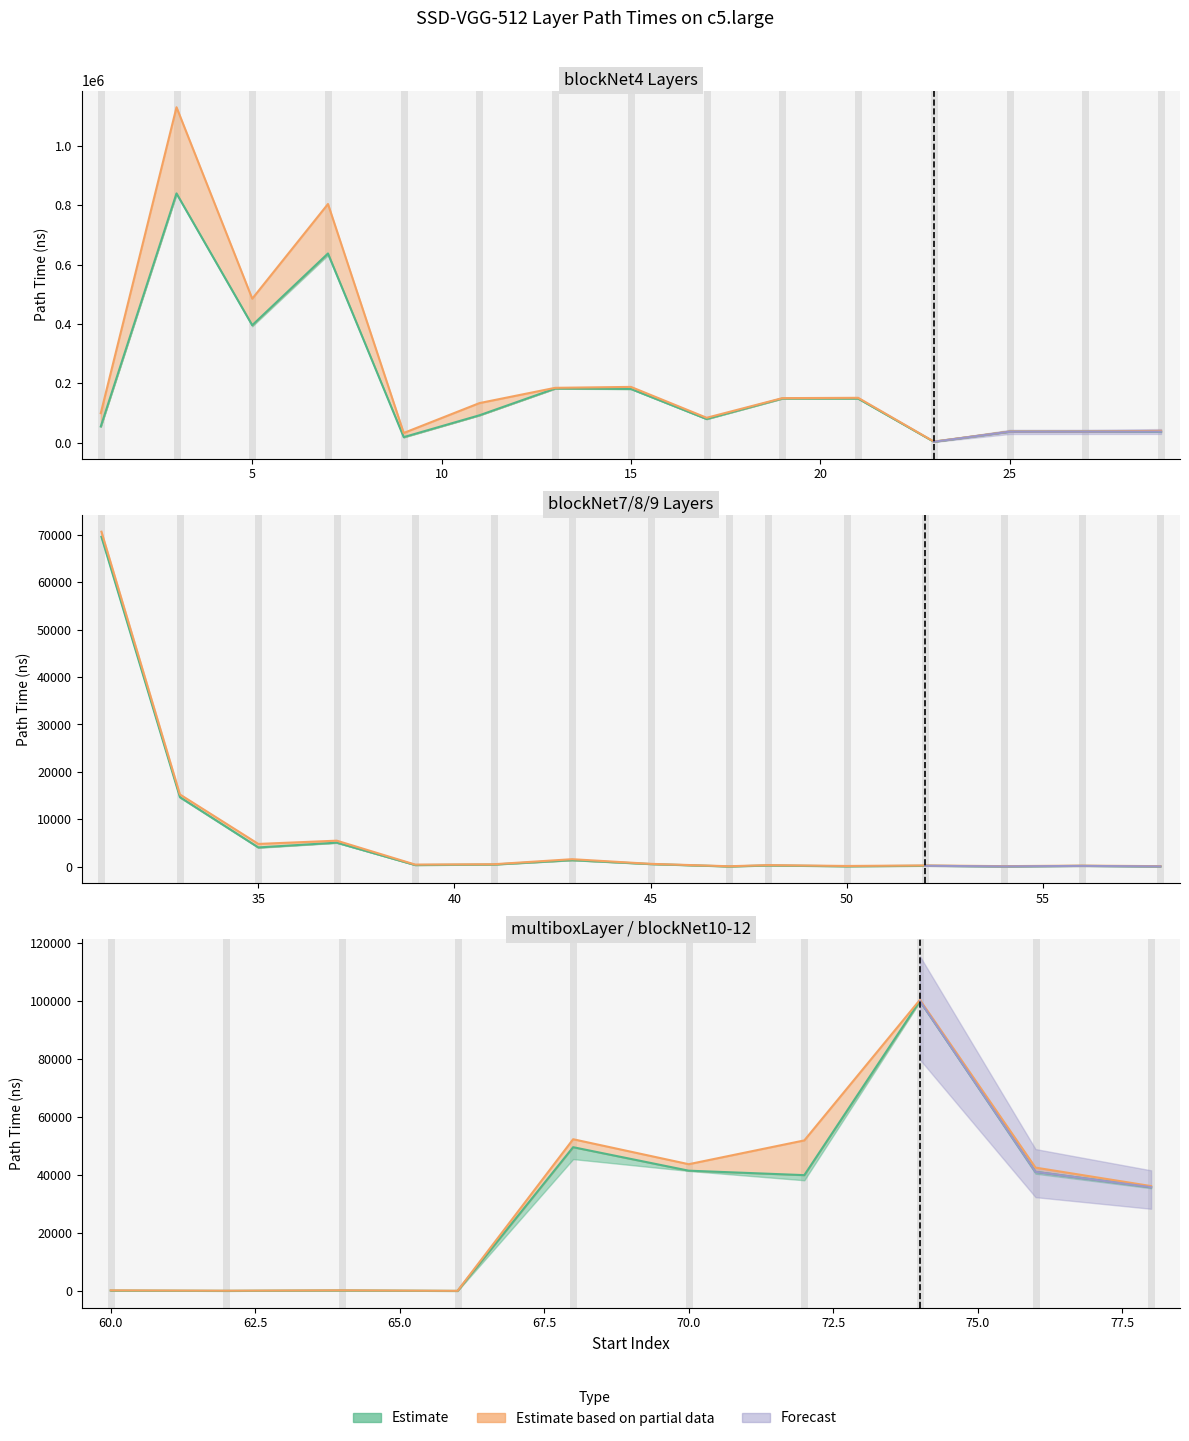

Read the end_layer_path_time value at 13.

185241